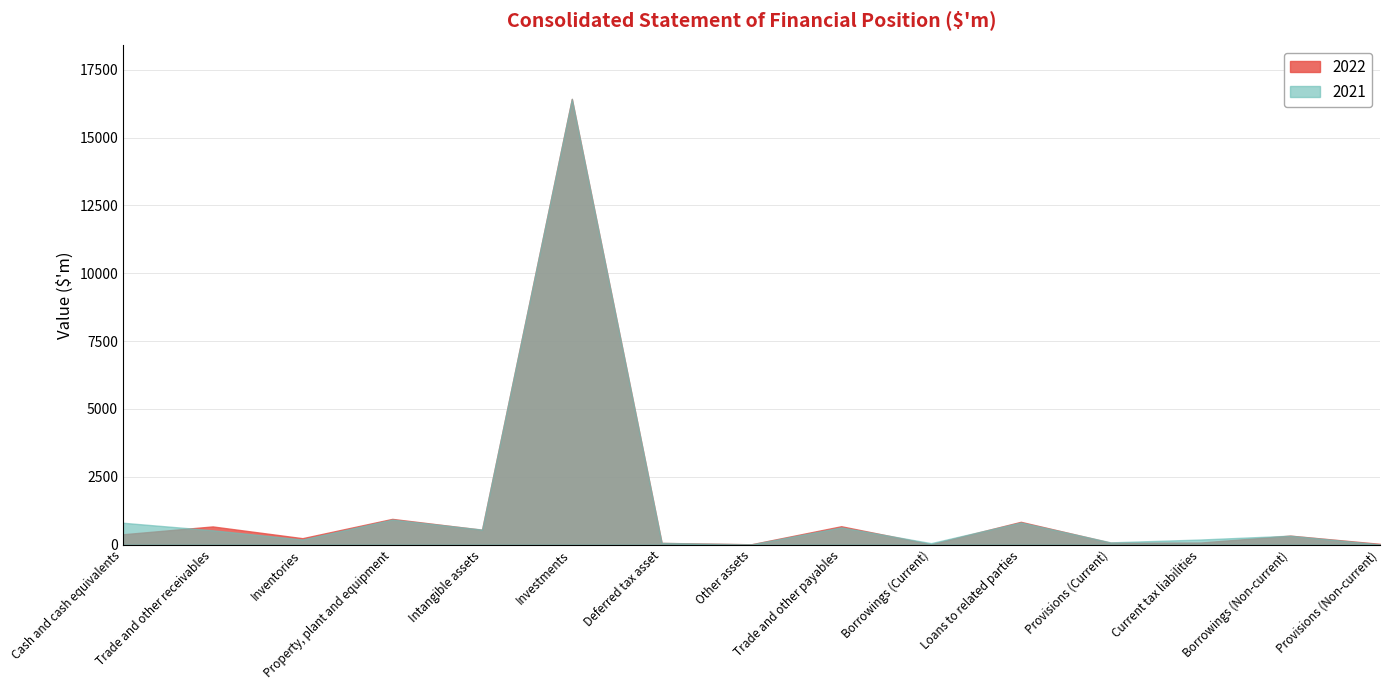

Rank the series by their average value, from highest to lowest.

2021, 2022